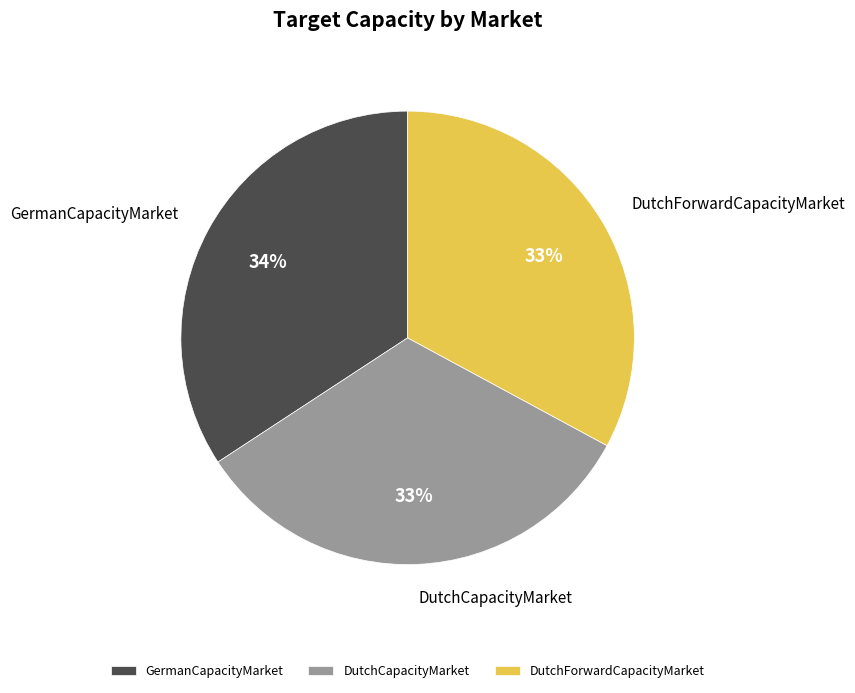

Which has a higher value, DutchForwardCapacityMarket or GermanCapacityMarket?

GermanCapacityMarket